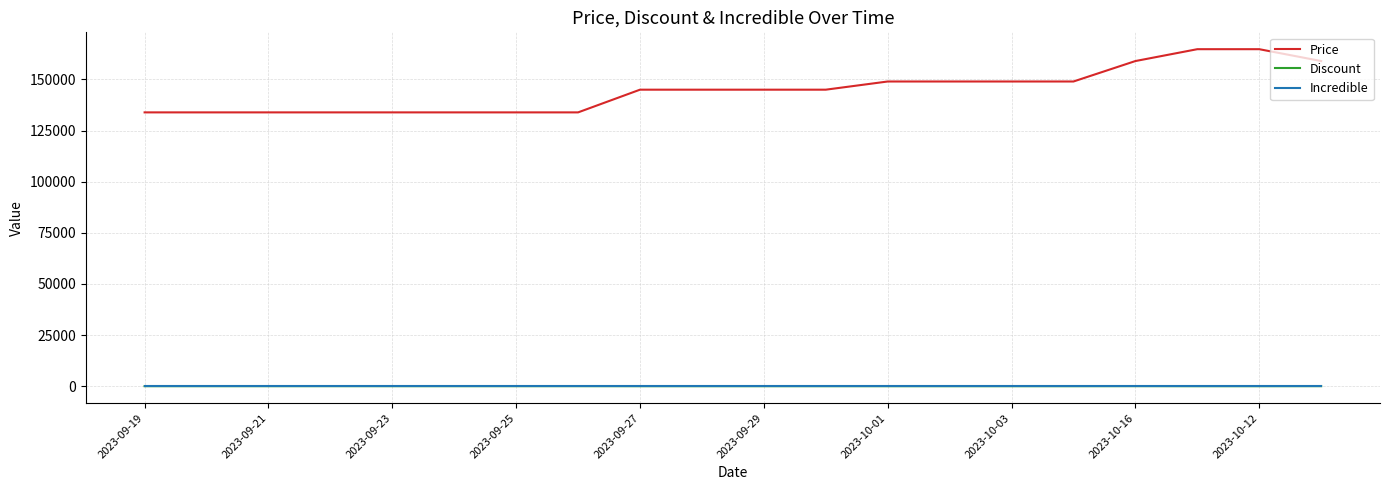

Which series has the largest range (max minus min)?

Price